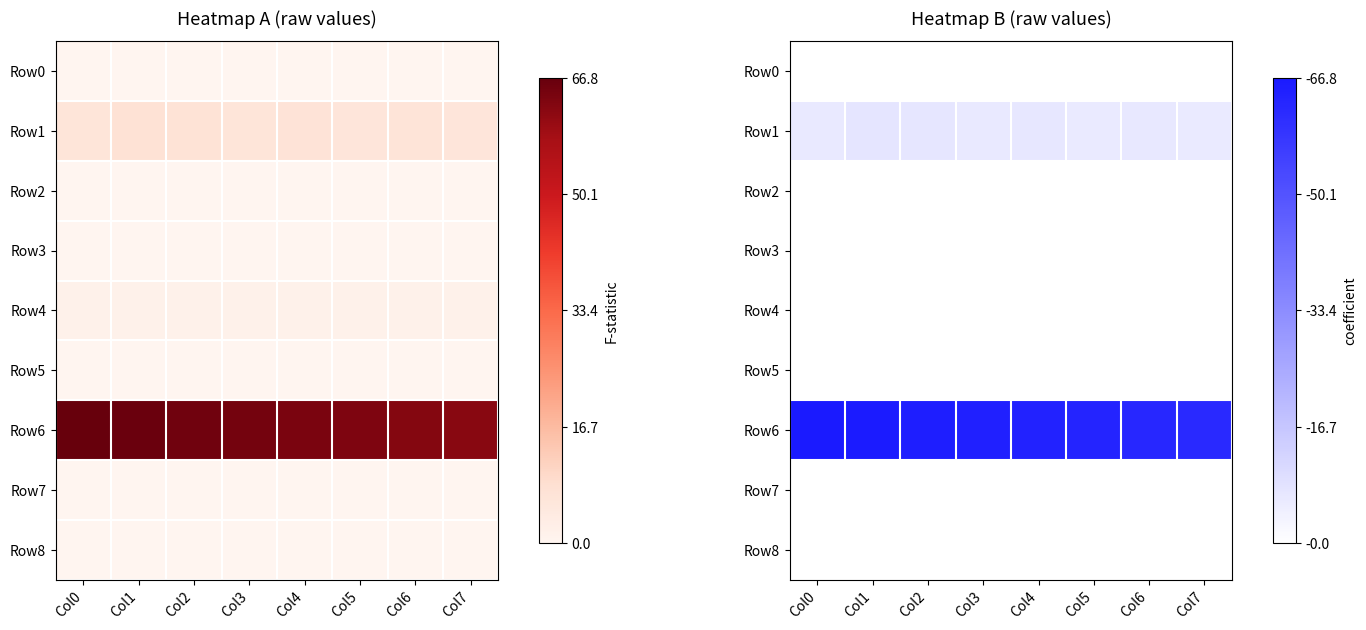

What is the difference between the Row1 values at Col4 and Col1?

0.4